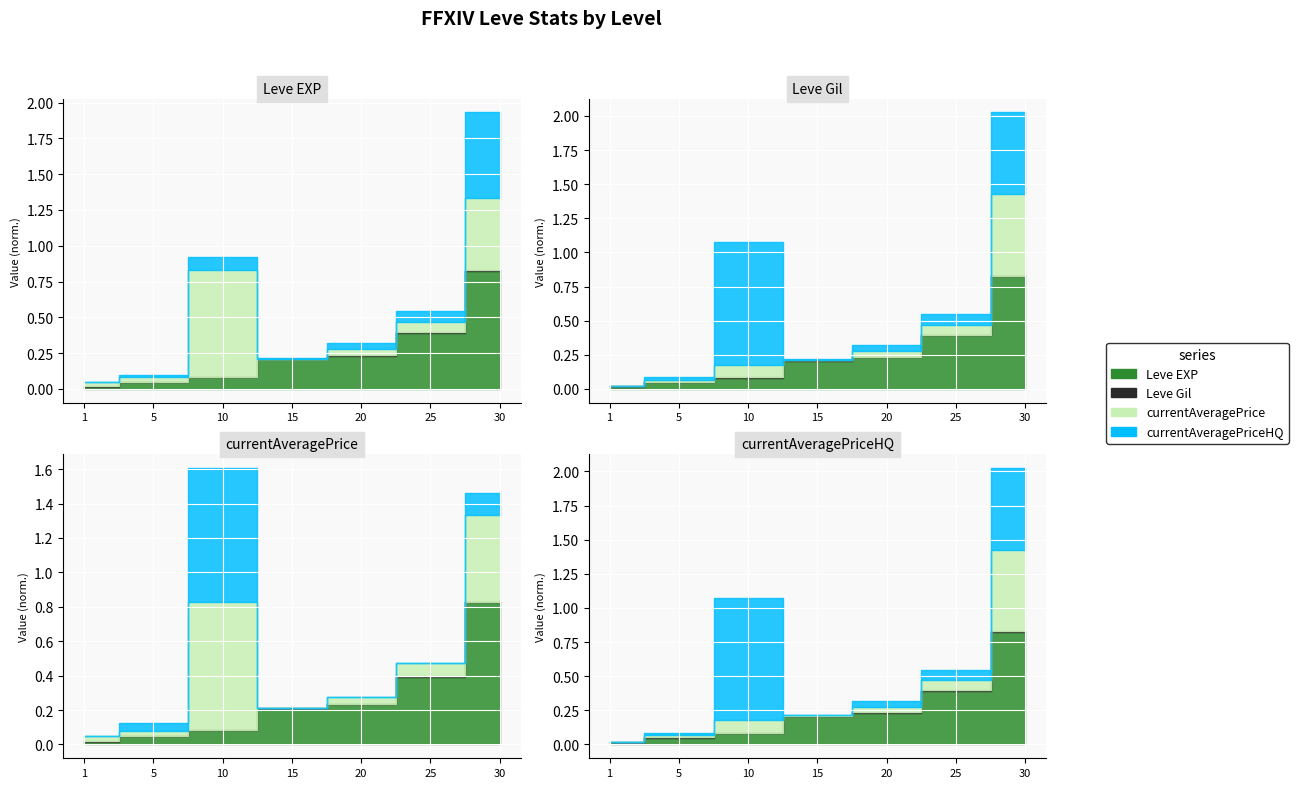

The value of currentAveragePriceHQ at 5 is 1083. True or false?

False